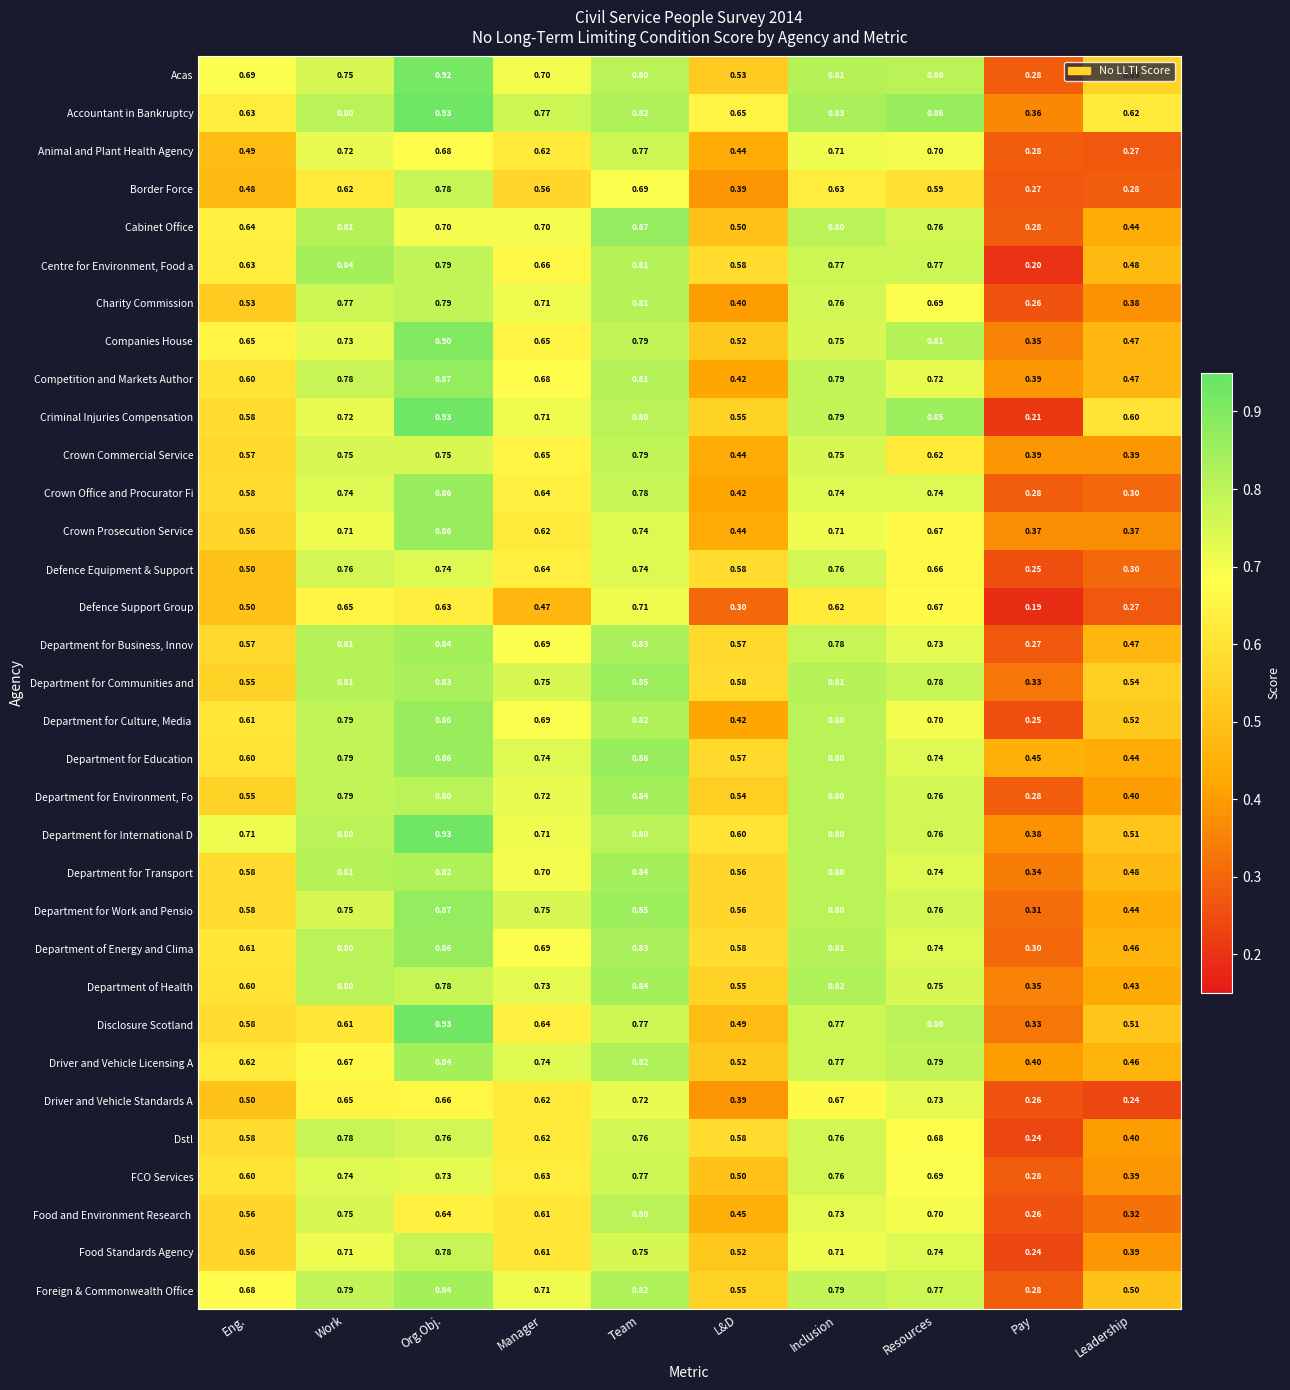

Which series has the widest spread of values?

Criminal Injuries Compensation